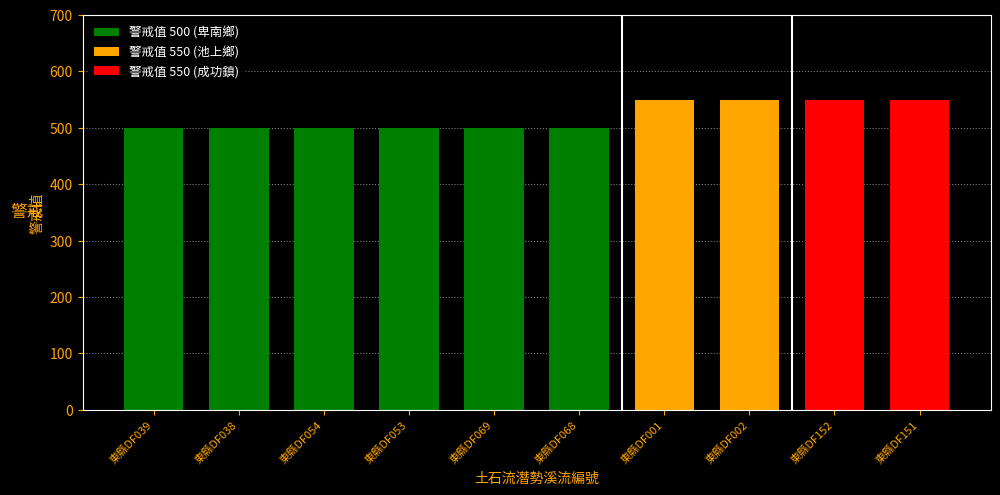

At how many categories does at least one series exceed 311?

10